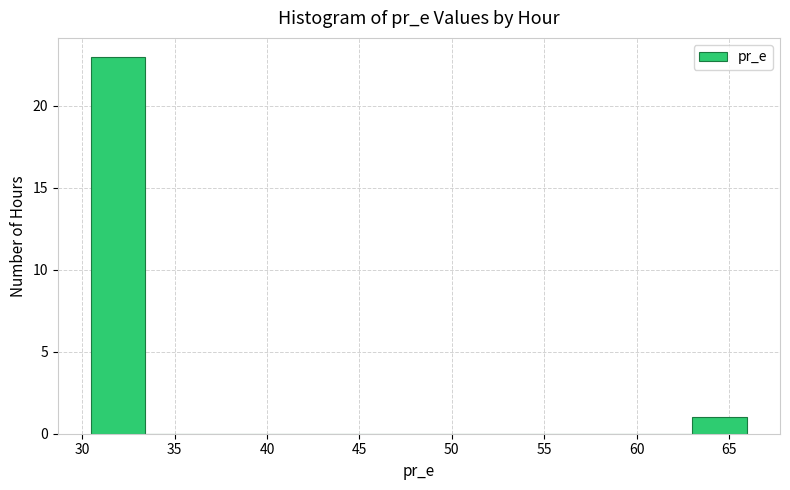

What is the height of the bar covering 63.0 to 66.0 on the x-axis? Neither the bar edges nor the heights are printed on the chart, so give them approximately, as read against the axes.

1